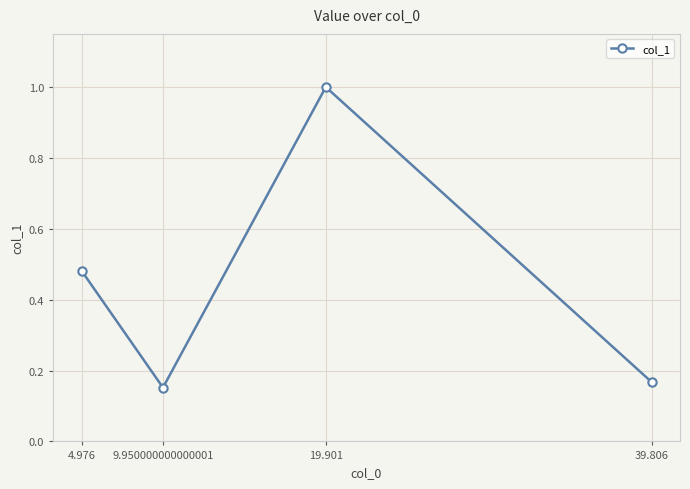

How many interior local peaks (higher than both neighbors) does the data have?

1